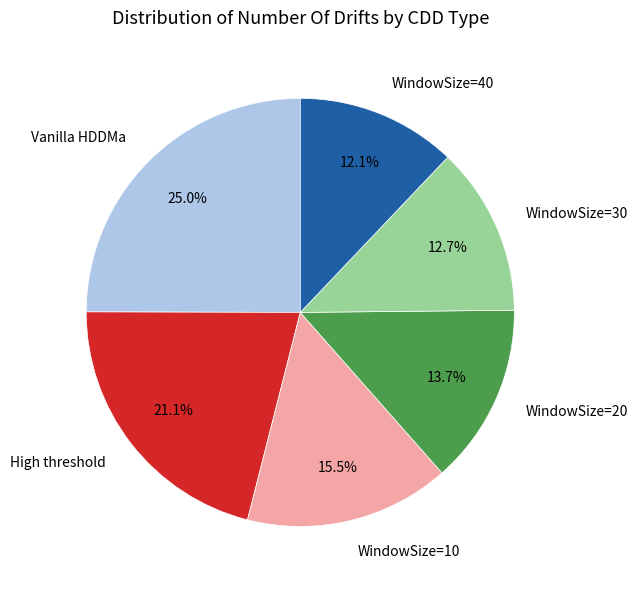

What is the ratio of the value at WindowSize=20 to the value at WindowSize=40?

1.1